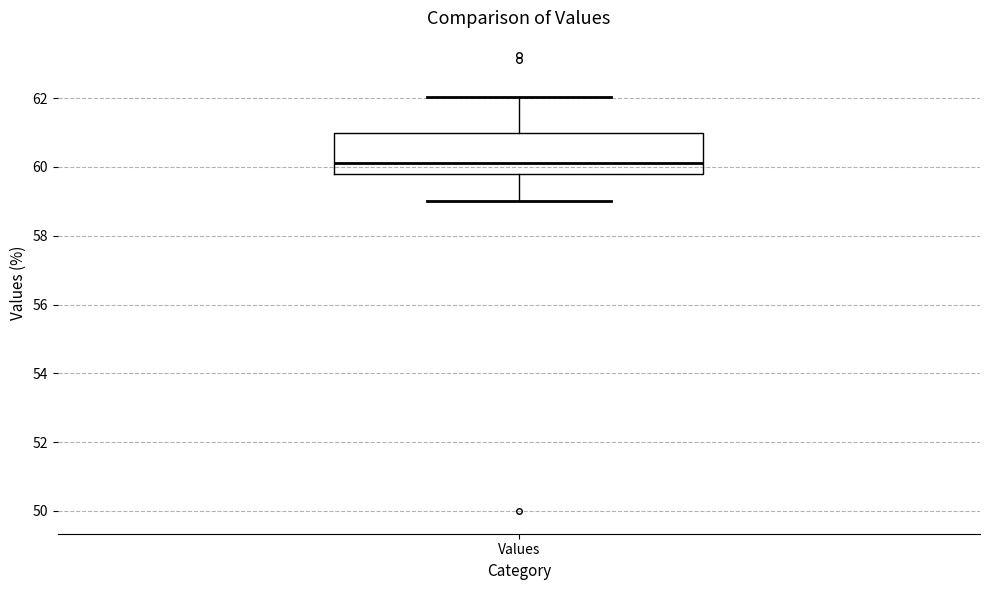

Transcribe this box plot: give where the median line is, the range the box spans, and where the two whiskers end, as read against the y-axis. The values are not printed on the chart, so give them approximately, as read against the axis.

median 60.2, box 59.8 to 61.0, whiskers 59.0 to 62.0